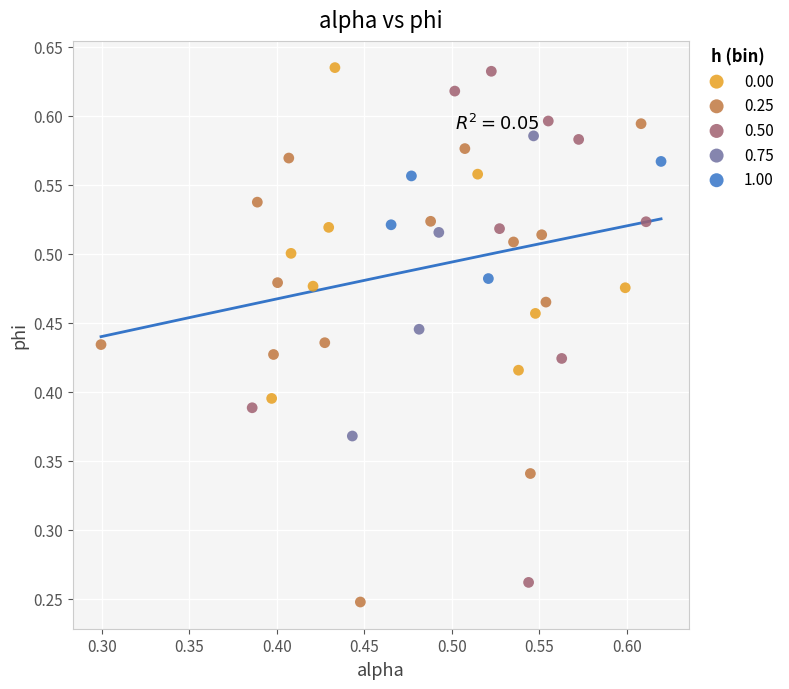

Which series has the widest spread of Y values?

0.50